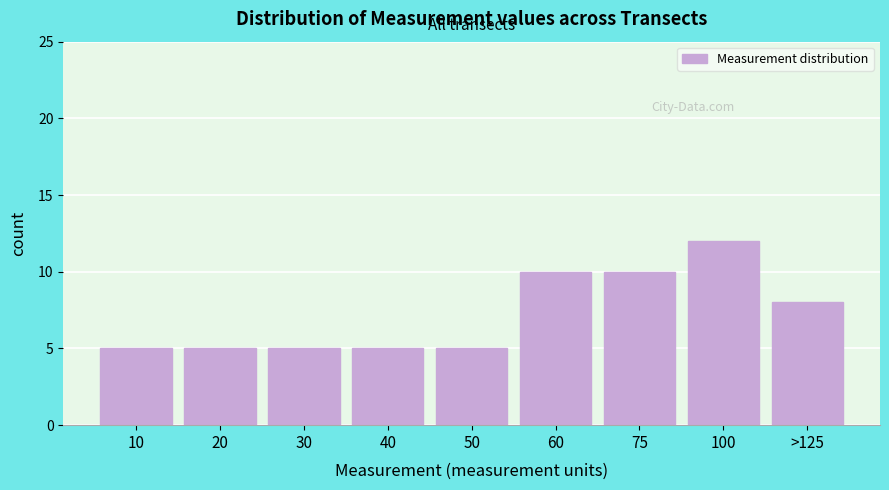

Reading right to left, transcribe all the data shown in this chart.

8	12	10	10	5	5	5	5	5